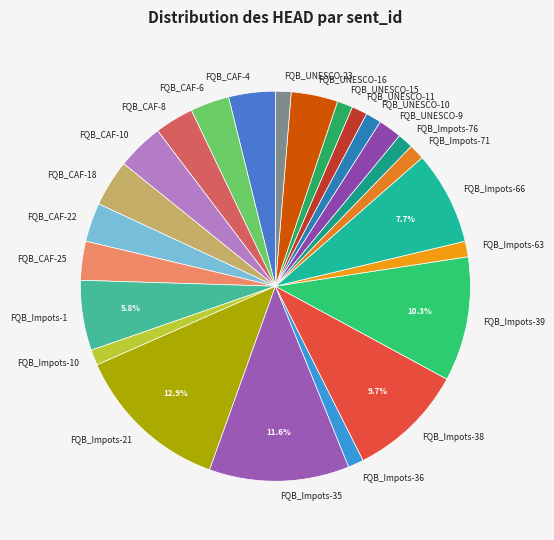

Does FQB_UNESCO-15 account for over 50% of the chart?

No